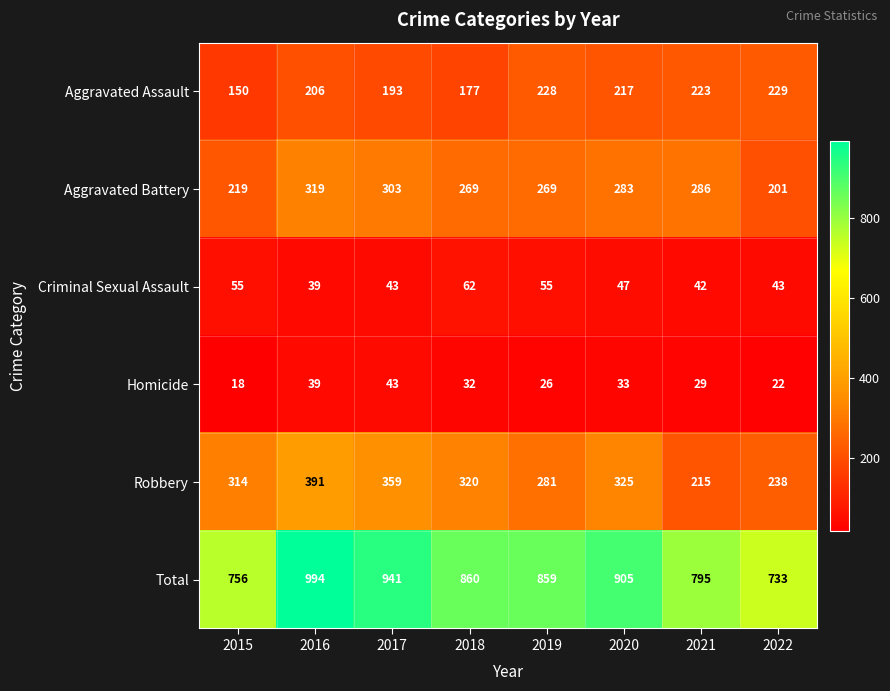

At which label is Aggravated Assault closest to 189?

2017